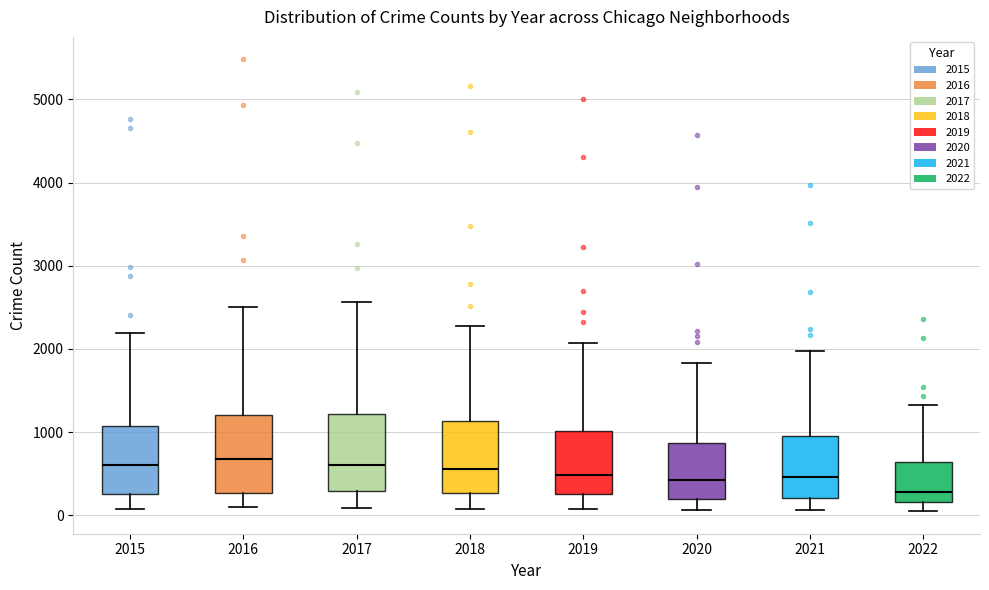

Reading left to right, transcribe this box plot: for each box, give where its median line is, the range the box spans, and where its two whiskers end, as read against the y-axis. The values are not printed on the chart, so give them approximately, as read against the axis.

2015: median 600, box 300 to 1100, whiskers 100 to 2200
2016: median 700, box 300 to 1200, whiskers 100 to 2500
2017: median 600, box 300 to 1200, whiskers 100 to 2600
2018: median 600, box 300 to 1100, whiskers 100 to 2300
2019: median 500, box 300 to 1000, whiskers 100 to 2100
2020: median 400, box 200 to 900, whiskers 100 to 1800
2021: median 500, box 200 to 1000, whiskers 100 to 2000
2022: median 300, box 200 to 600, whiskers 100 to 1300